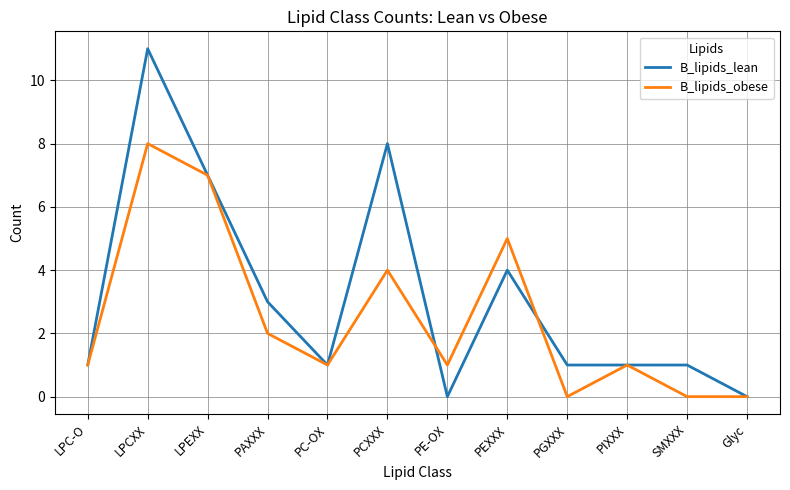

What is the total value across all series at PC-OX?

2